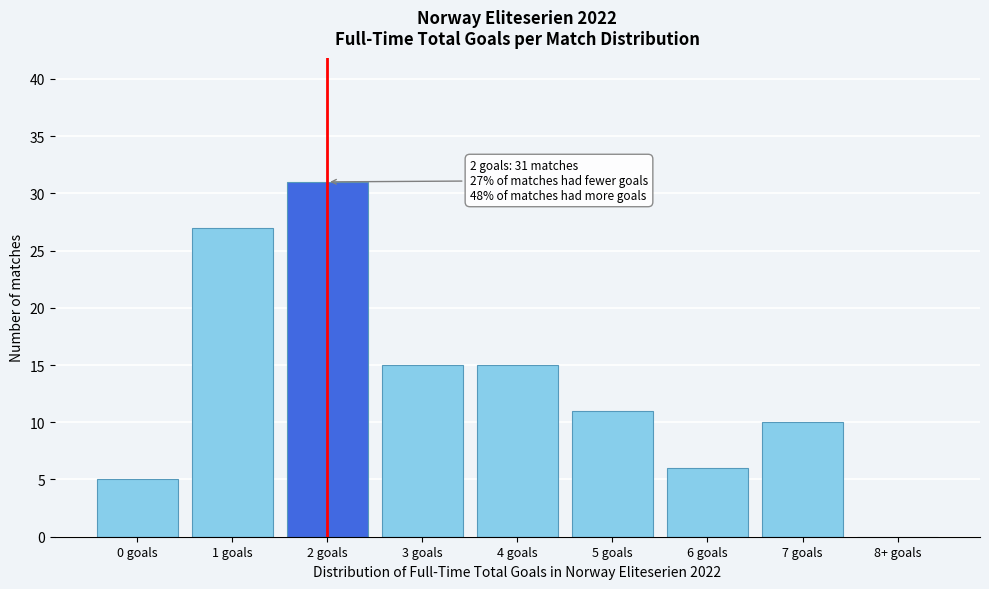

Reading right to left, what are all the values shown in this chart?

8+ goals=0	7 goals=10	6 goals=6	5 goals=11	4 goals=15	3 goals=15	2 goals=31	1 goals=27	0 goals=5